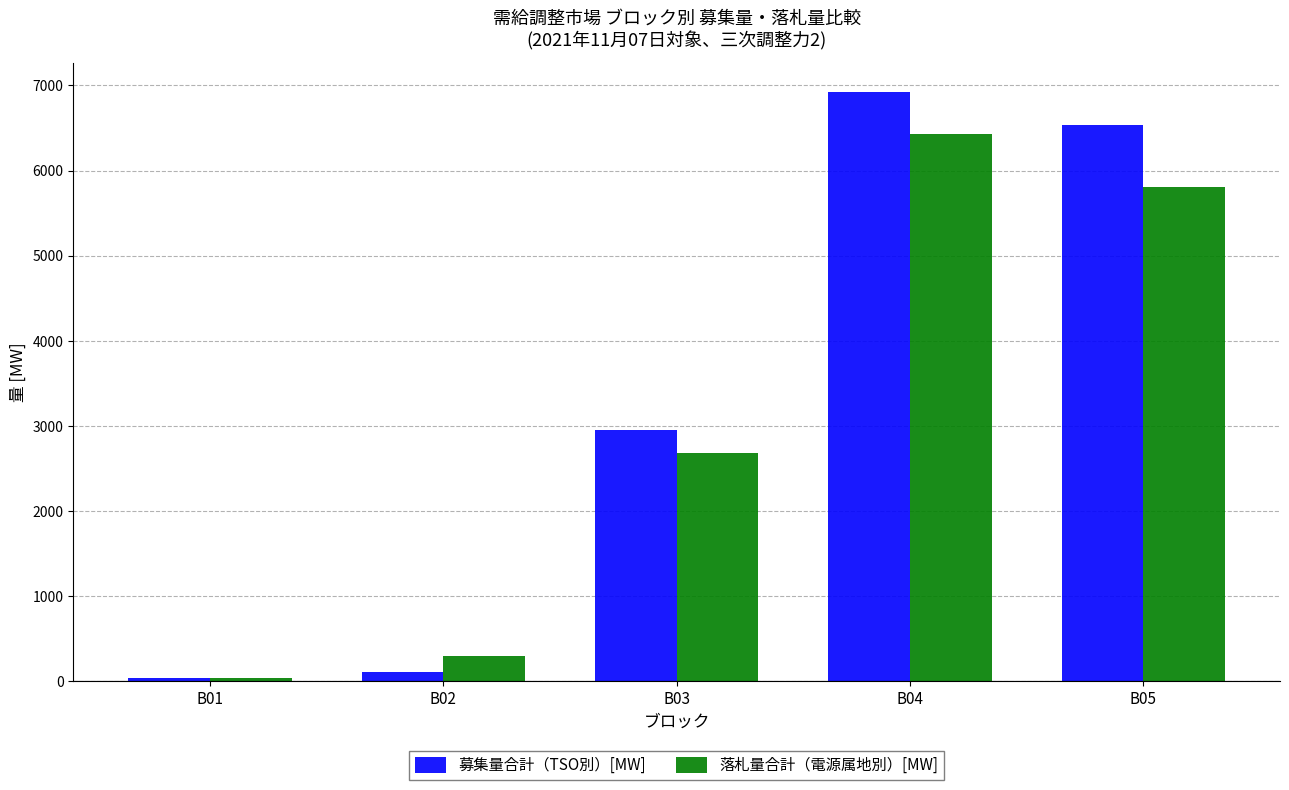

Which series changed the most between B03 and B04?

募集量合計（TSO別）[MW]